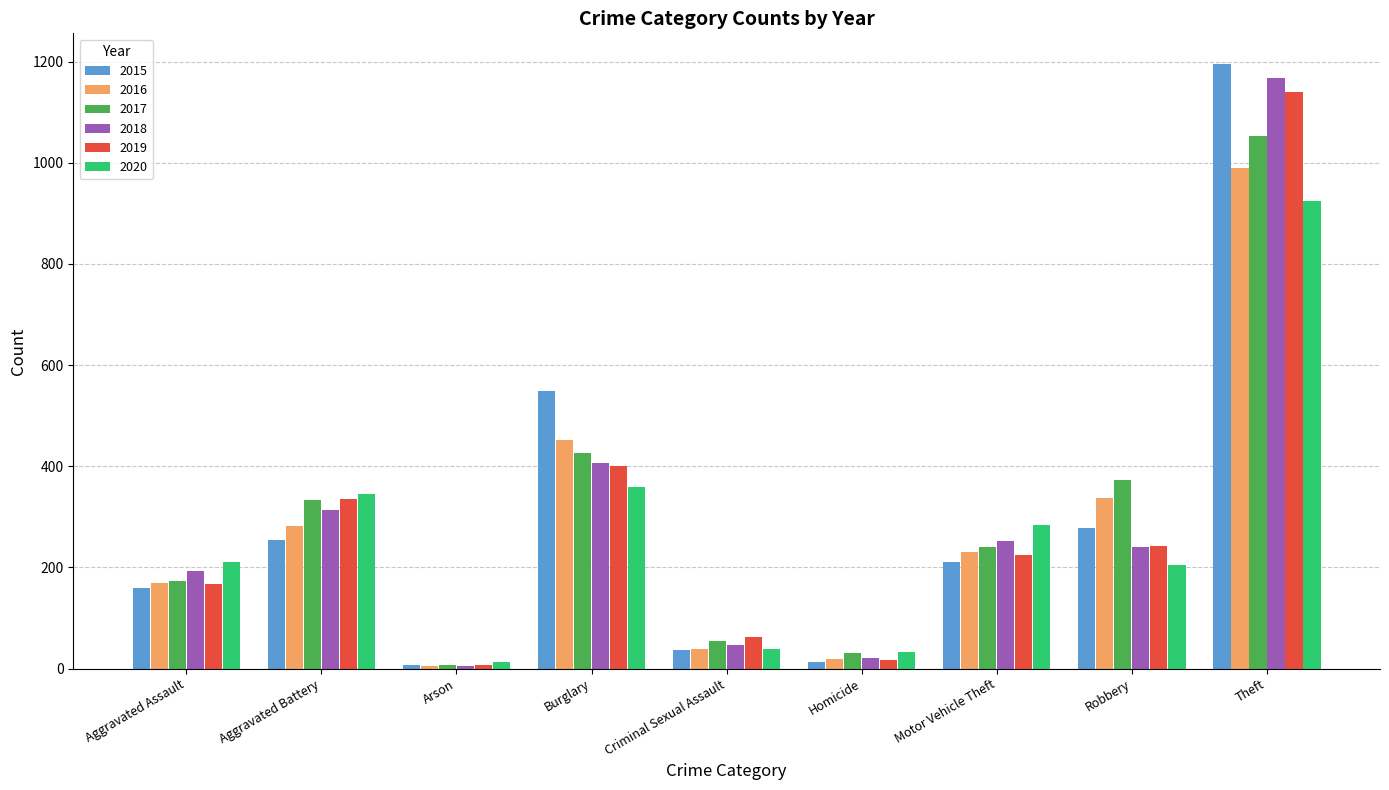

Reading left to right, extract all data points from this chart.

2015: 160	254	8	549	36	14	211	278	1196
2016: 169	281	6	452	39	19	231	338	990
2017: 173	334	7	427	54	30	241	372	1052
2018: 193	314	6	406	47	21	253	240	1168
2019: 168	335	7	401	63	18	225	242	1139
2020: 211	345	13	360	39	33	283	204	925